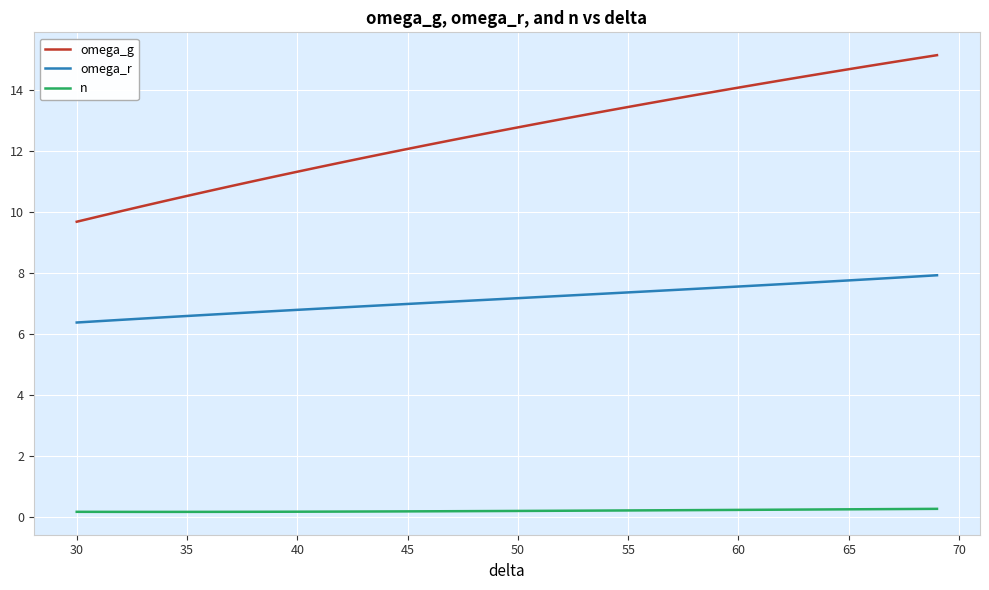

True or false: omega_r and omega_g intersect in this chart.

False